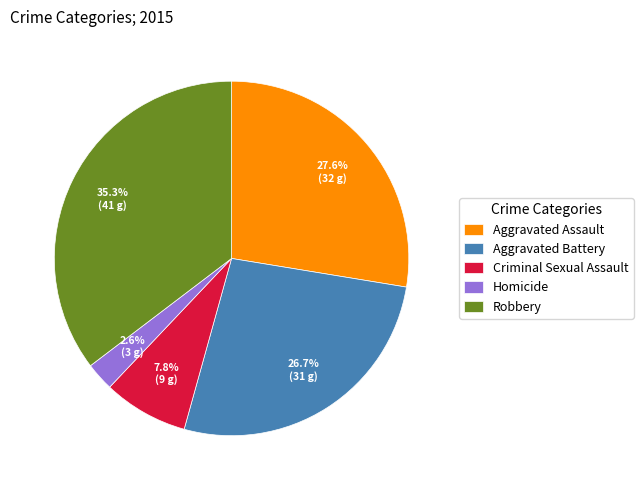

How many segments does this pie chart have?

5